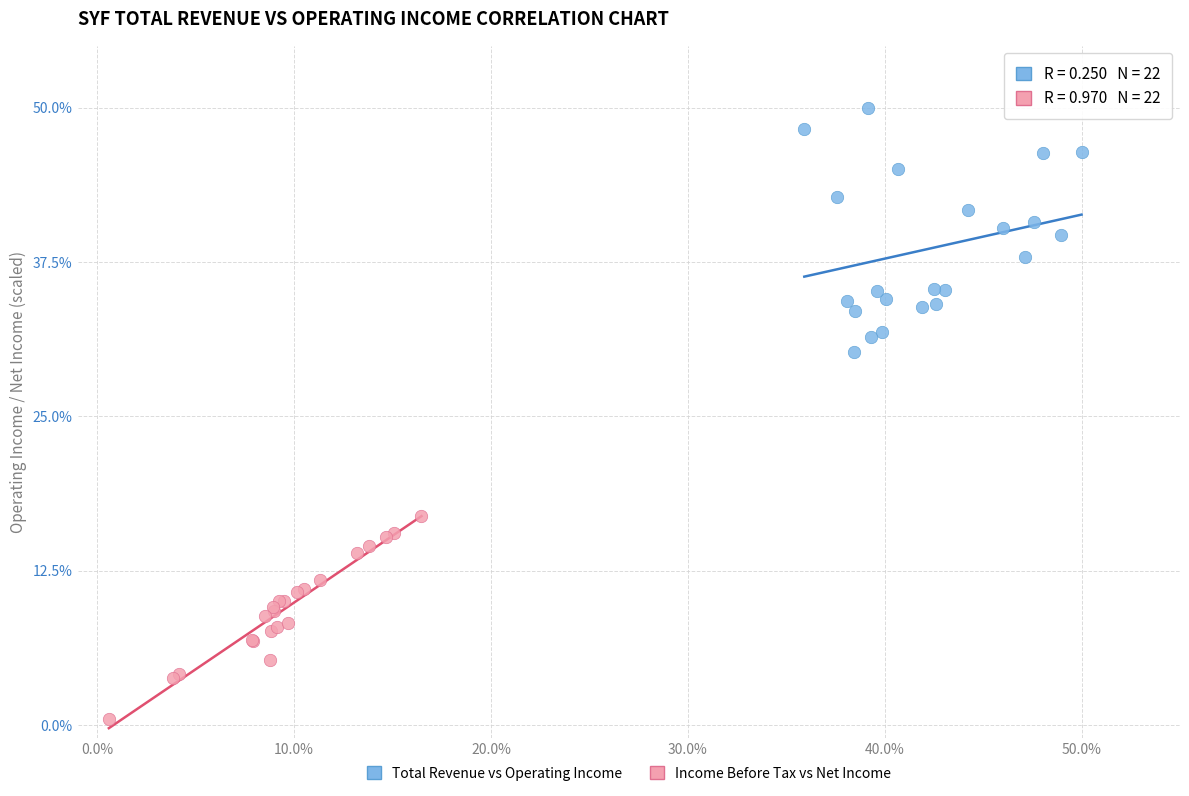

Which series reaches the minimum Y coordinate?

Income Before Tax vs Net Income